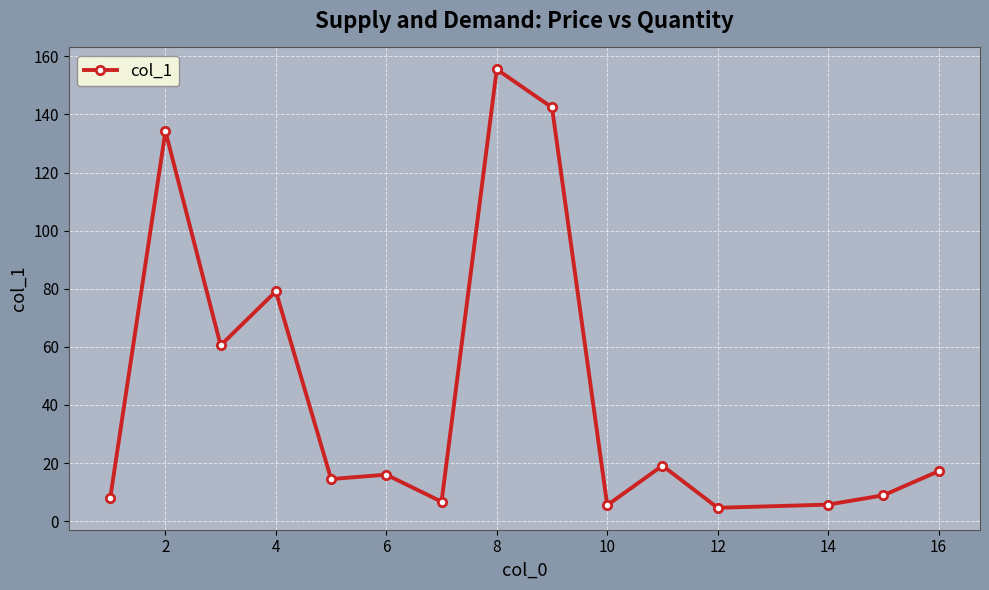

What is the value of the 15th point from the left?

17.2